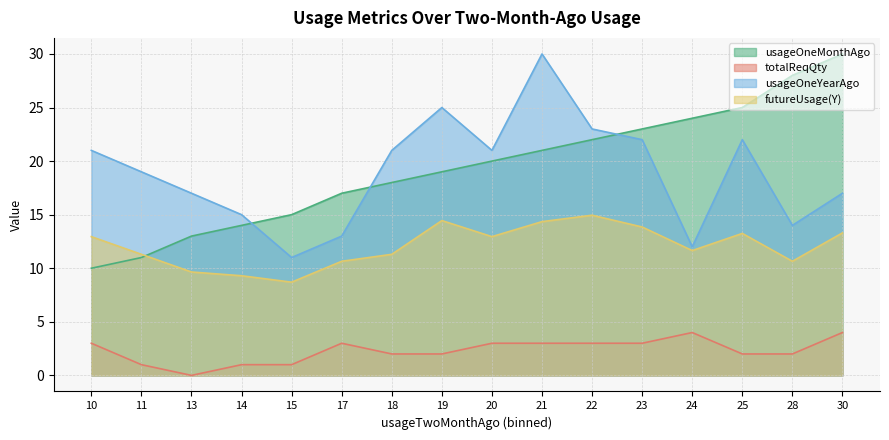

The totalReqQty series shows 2.0 at 28. True or false?

True